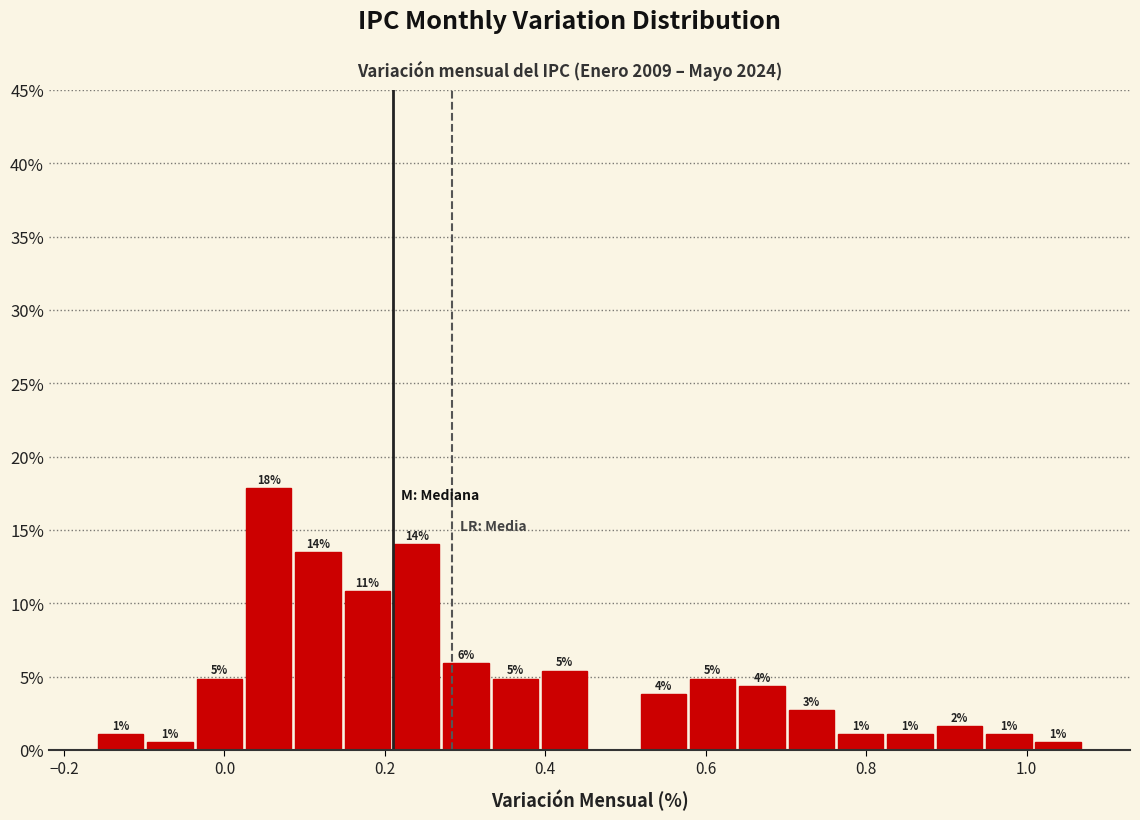

Read against the x-axis, roughly where is the centre of the tallest bar?

0.06